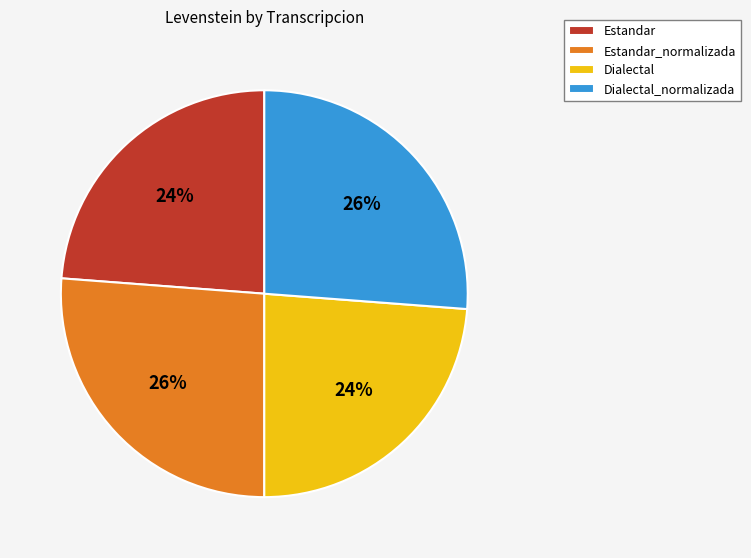

To the nearest percent, what is the difference between the largest and smallest slice percentages?

2%